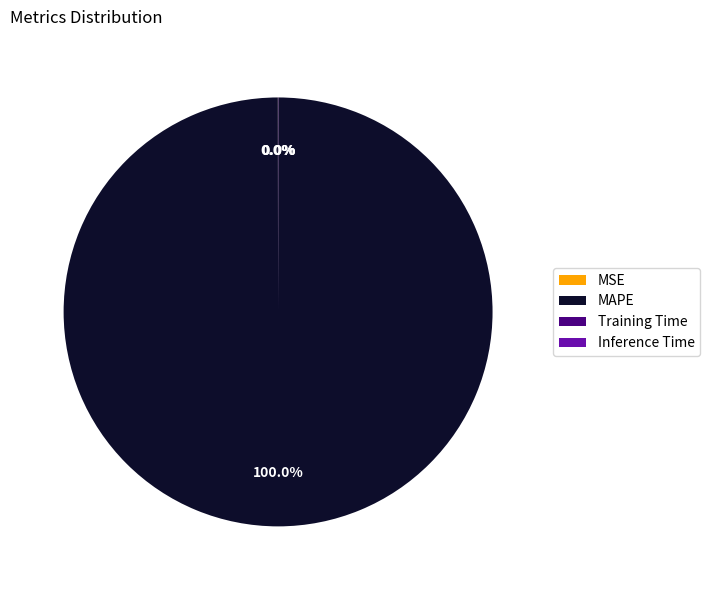

Is there a majority slice in this chart?

Yes